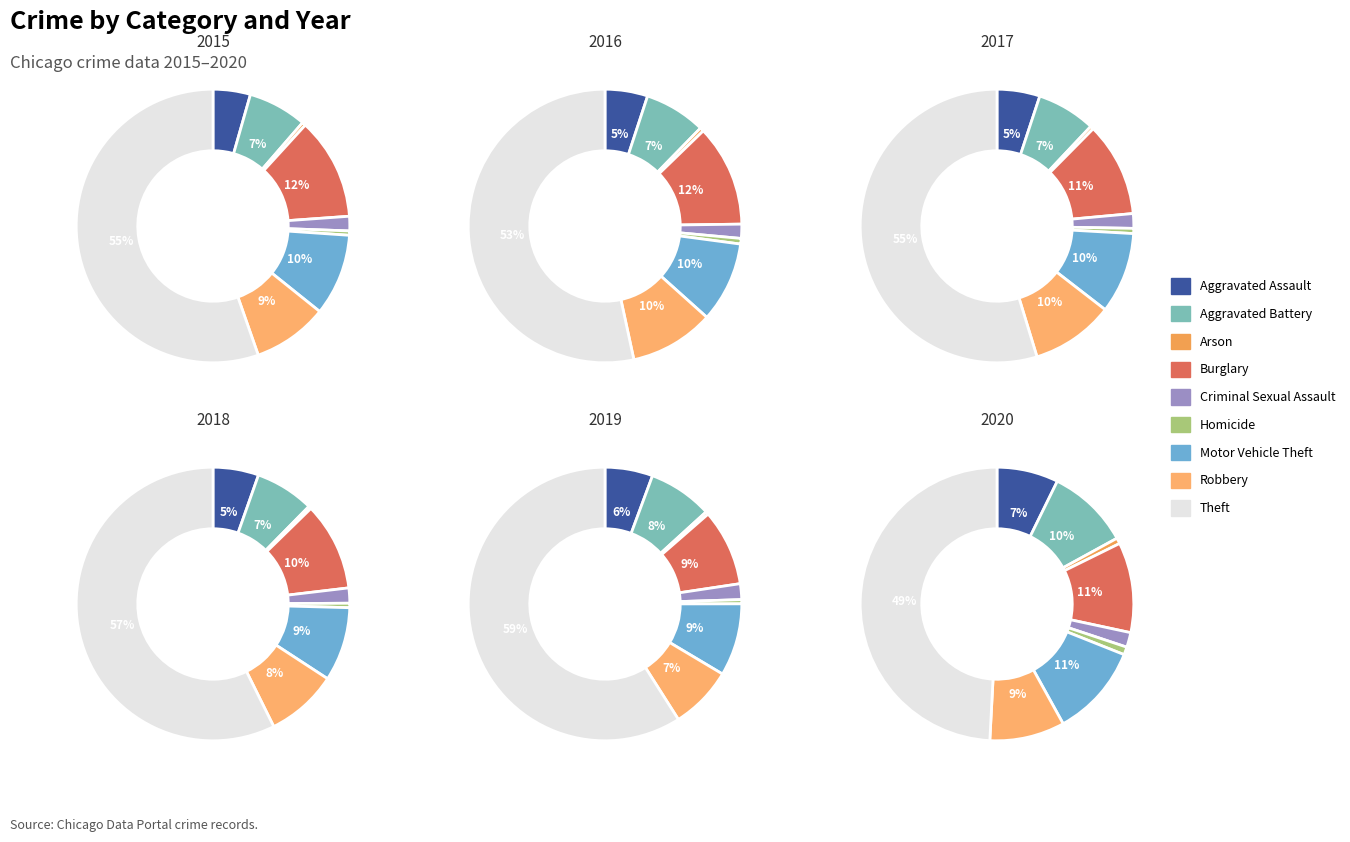

True or false: Motor Vehicle Theft accounts for 10% of the total.

True